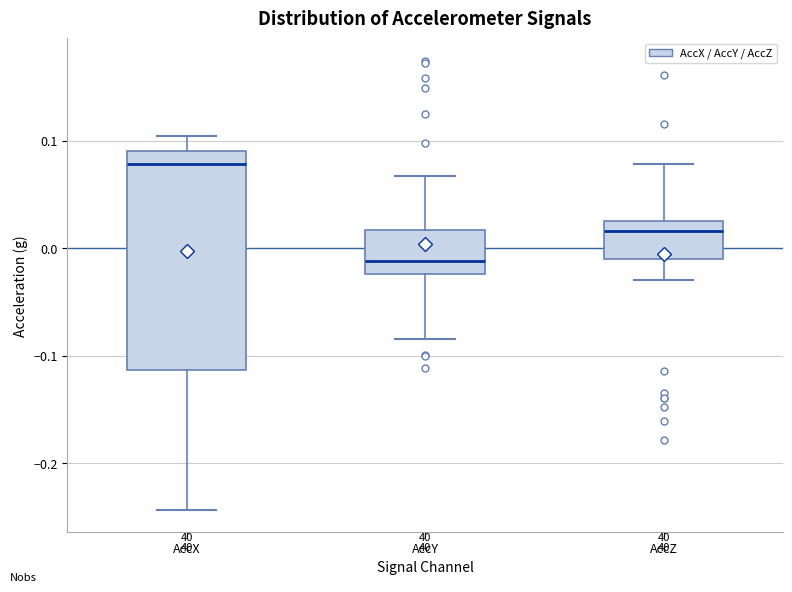

Reading left to right, transcribe this box plot: for each box, give where its median line is, the range the box spans, and where its two whiskers end, as read against the y-axis. The values are not printed on the chart, so give them approximately, as read against the axis.

AccX: median 0.08, box -0.11 to 0.09, whiskers -0.24 to 0.10
AccY: median -0.01, box -0.02 to 0.02, whiskers -0.08 to 0.07
AccZ: median 0.02, box -0.01 to 0.03, whiskers -0.03 to 0.08